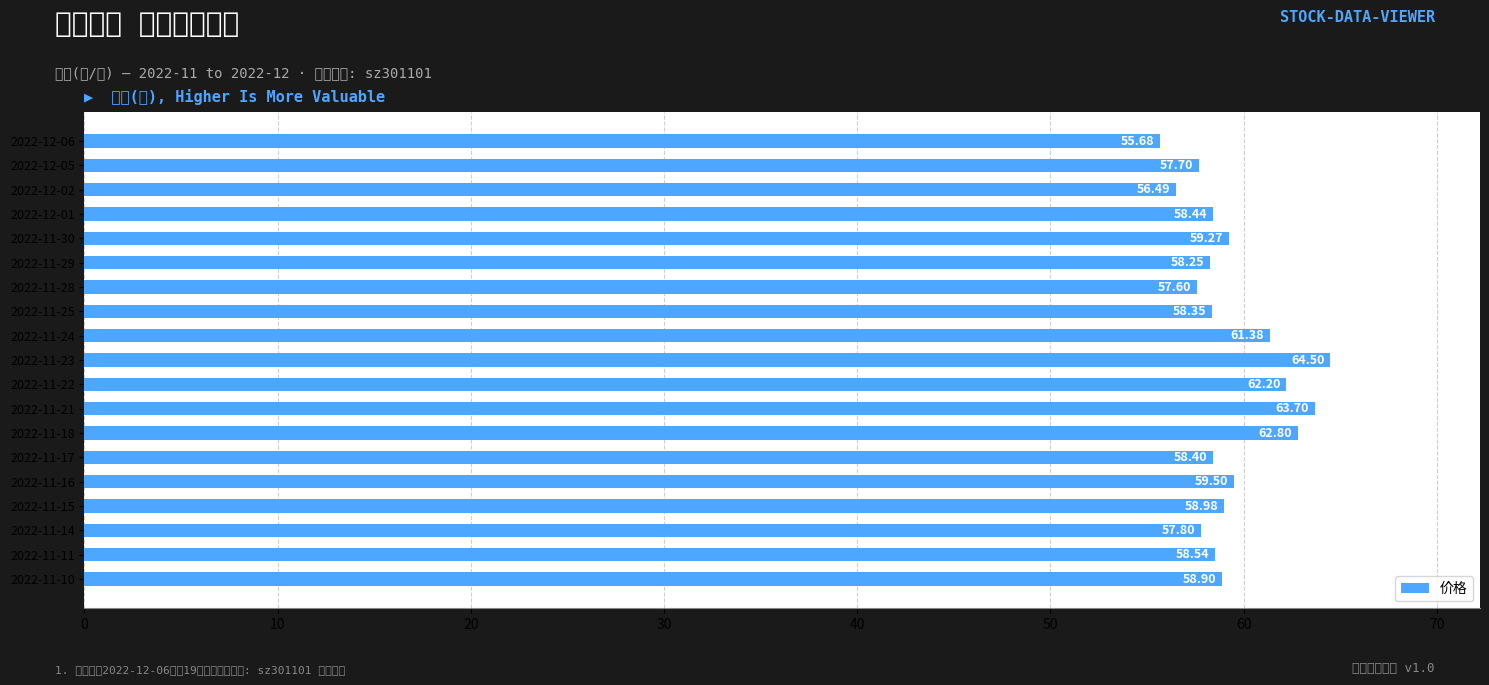

Which label corresponds to the largest value in the chart?

2022-11-23